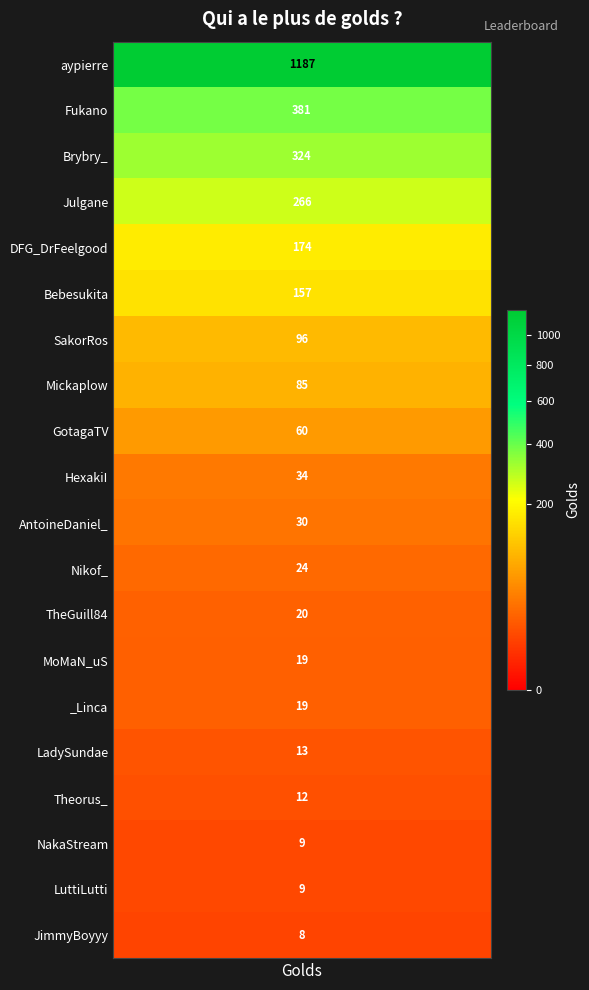

What is the average value?

146